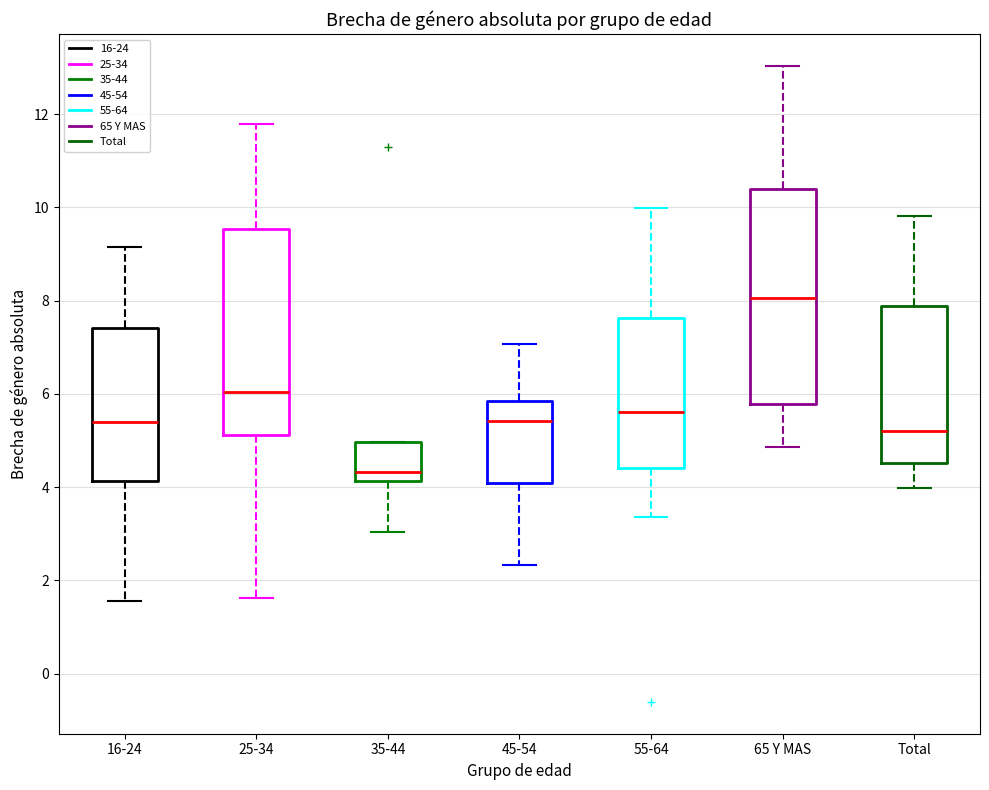

Where does the lower whisker of the box for 25-34 end on the y-axis? The values are not printed on the chart, so give them approximately, as read against the axis.

1.6